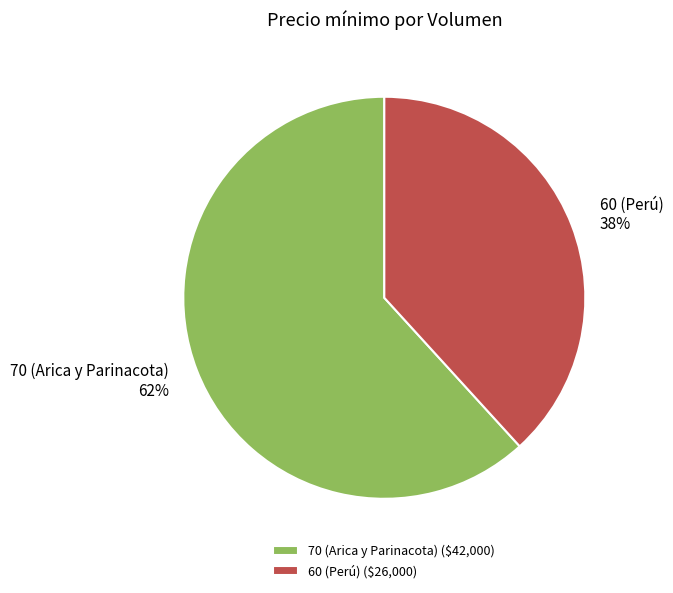

How many segments does this pie chart have?

2